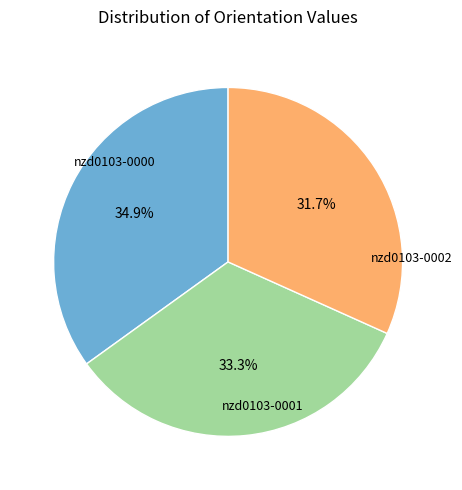

Does any single category account for the majority?

No